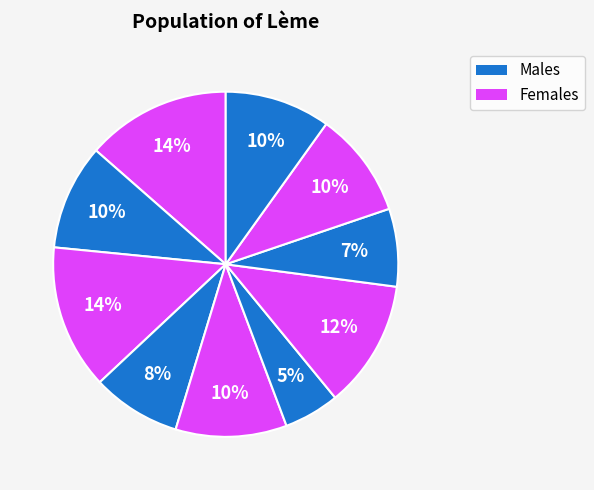

How many slices are in this pie chart?

10